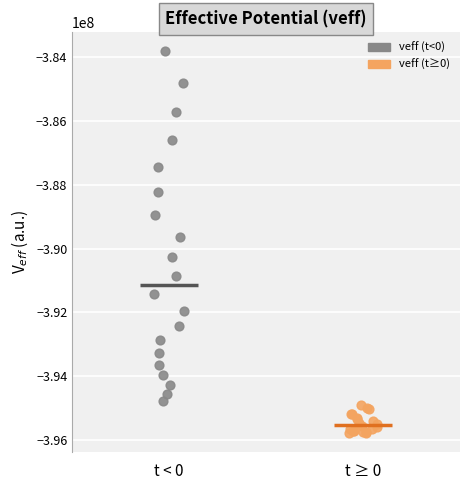

Which series reaches the minimum Y coordinate?

veff (t≥0)